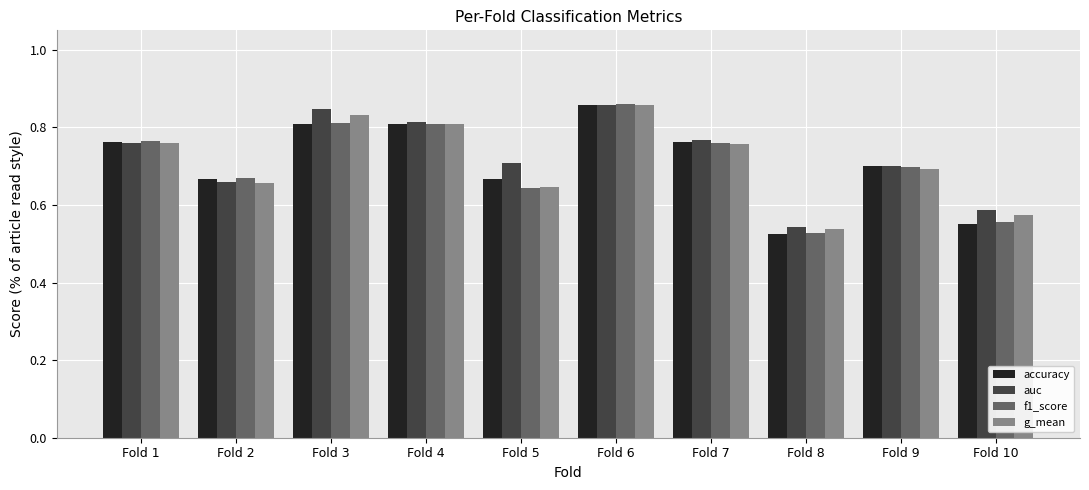

Which label corresponds to the smallest value in the chart?

Fold 8